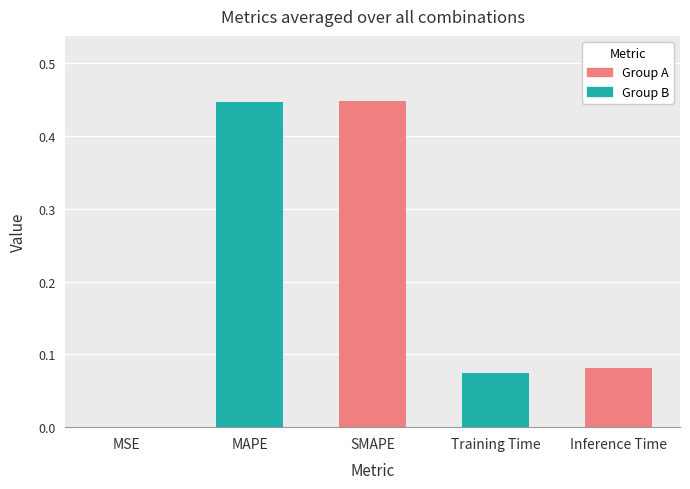

What is the change in value from SMAPE to Inference Time?

-0.4